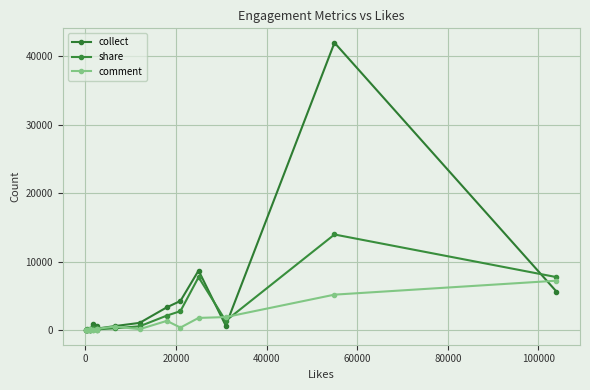

How many lines are shown in the chart?

3